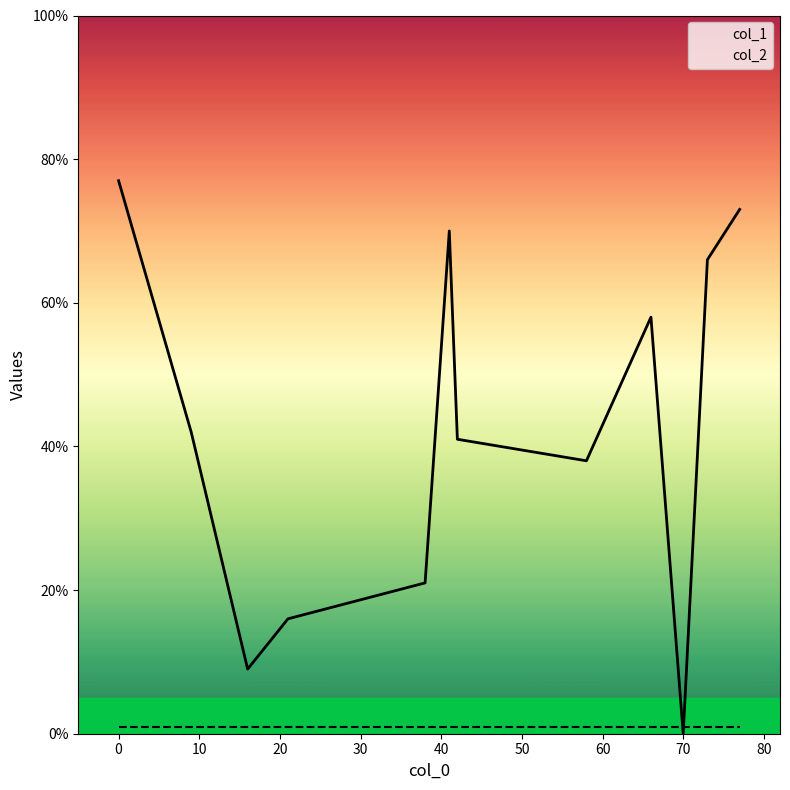

Which series has the largest total across all categories?

col_1